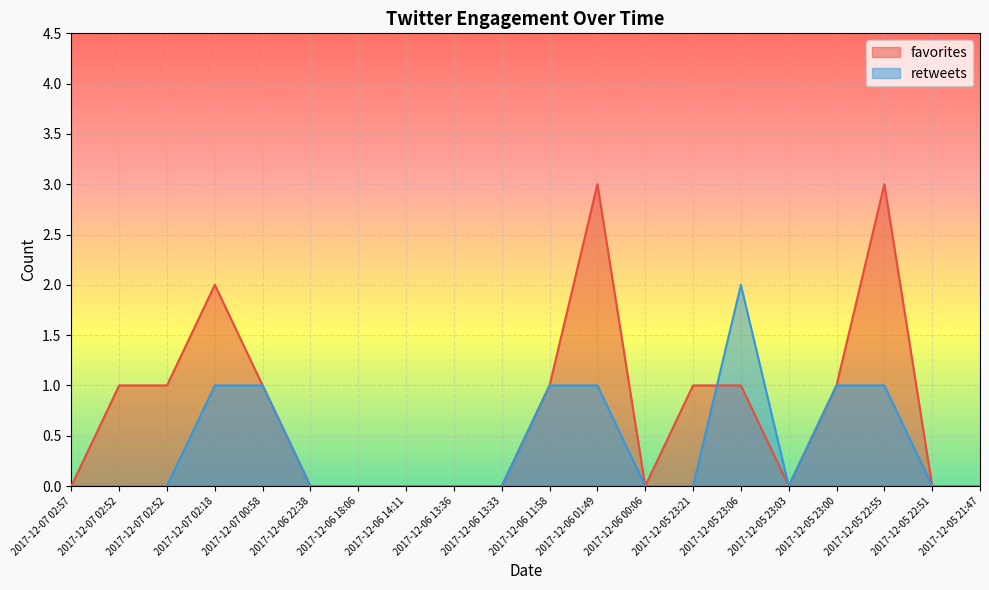

How many values in favorites are above zero?

10